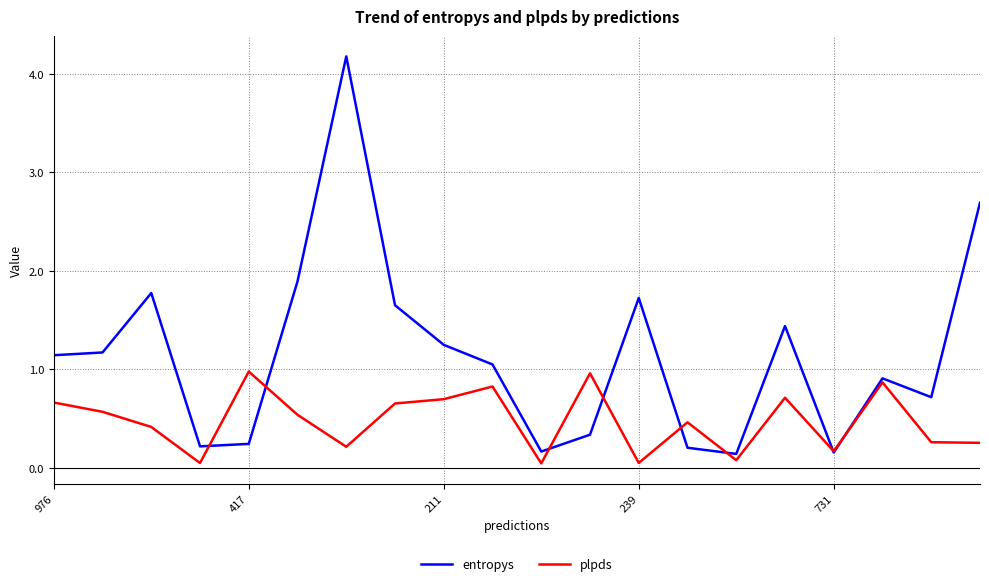

What is the greatest value displayed?

4.2